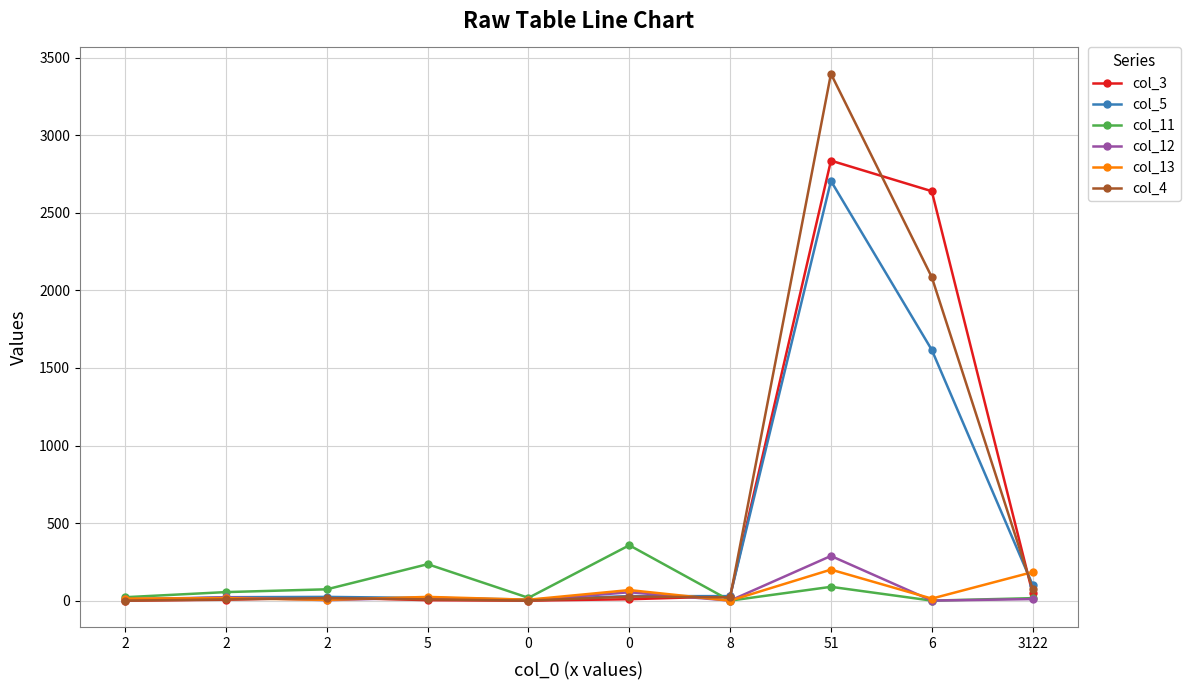

Which has a higher value, 2 or 3122?

3122